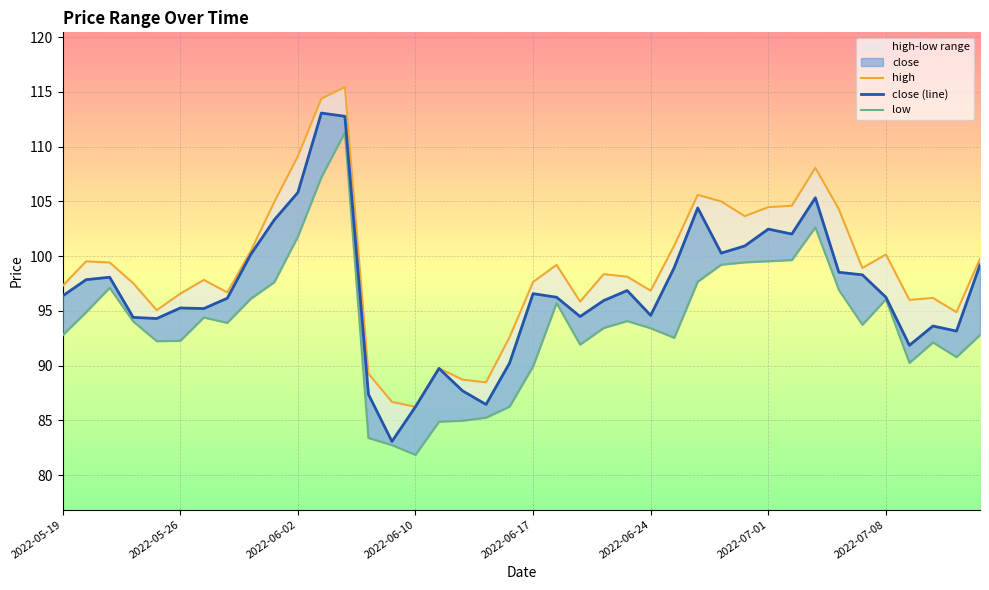

What is the difference between the close values at 2022-06-24 and 2022-05-20?

3.3